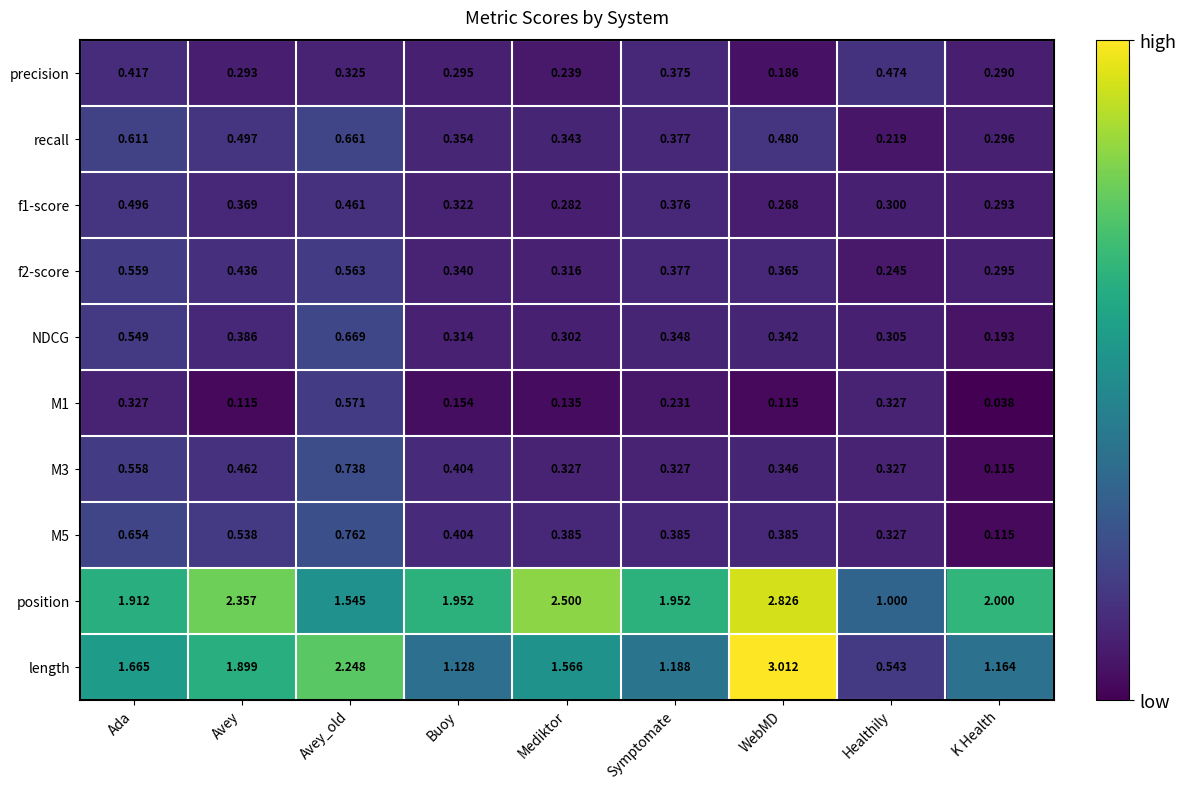

What is the total value across all series at Ada?

7.7